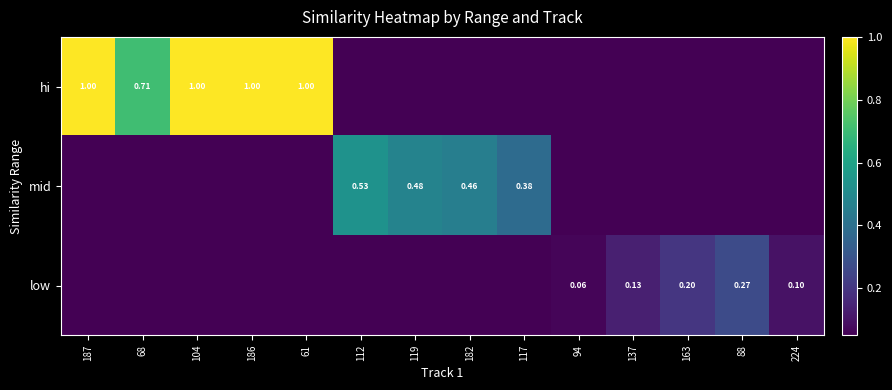

What is the greatest value displayed?

1.0